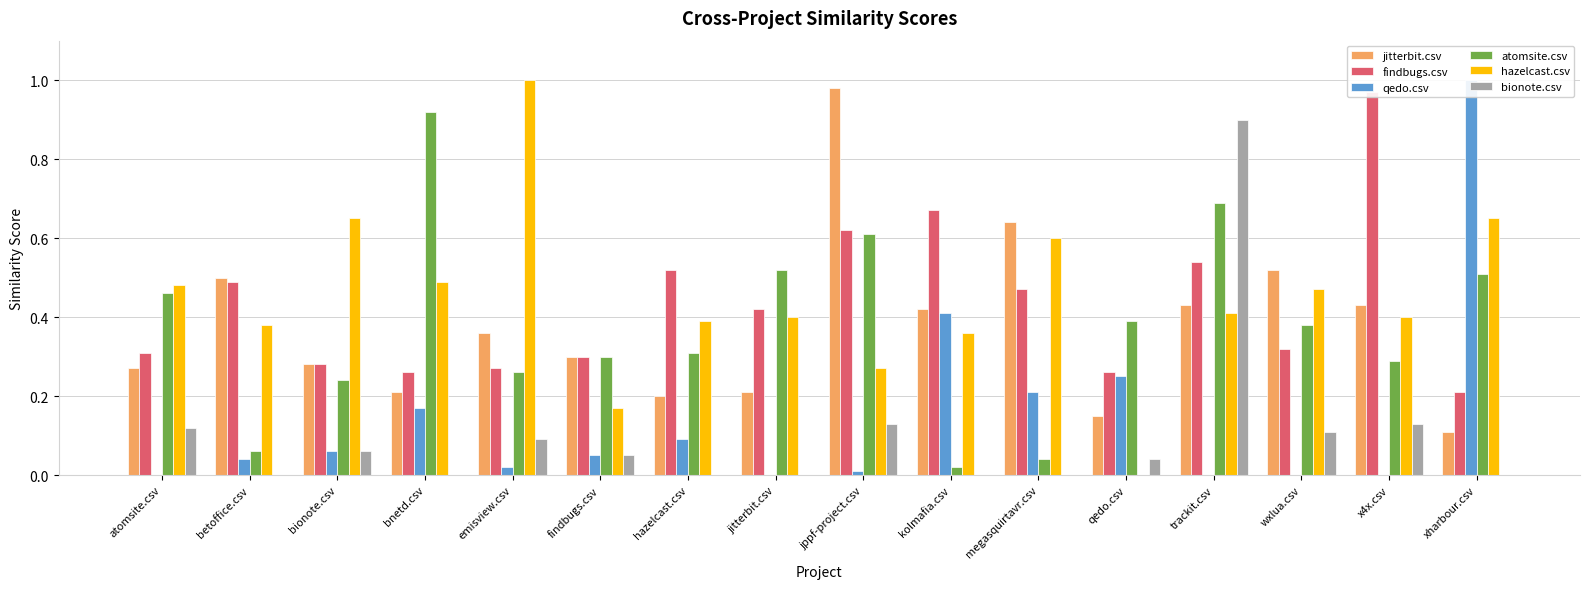

Reading left to right, list all the values displayed in this chart.

jitterbit.csv: atomsite.csv=0.3	betoffice.csv=0.5	bionote.csv=0.3	bnetd.csv=0.2	emisview.csv=0.4	findbugs.csv=0.3	hazelcast.csv=0.2	jitterbit.csv=0.2	jppf-project.csv=1.0	kolmafia.csv=0.4	megasquirtavr.csv=0.6	qedo.csv=0.1	trackit.csv=0.4	wxlua.csv=0.5	x4x.csv=0.4	xharbour.csv=0.1
findbugs.csv: atomsite.csv=0.3	betoffice.csv=0.5	bionote.csv=0.3	bnetd.csv=0.3	emisview.csv=0.3	findbugs.csv=0.3	hazelcast.csv=0.5	jitterbit.csv=0.4	jppf-project.csv=0.6	kolmafia.csv=0.7	megasquirtavr.csv=0.5	qedo.csv=0.3	trackit.csv=0.5	wxlua.csv=0.3	x4x.csv=1.0	xharbour.csv=0.2
qedo.csv: atomsite.csv=0.0	betoffice.csv=0.0	bionote.csv=0.1	bnetd.csv=0.2	emisview.csv=0.0	findbugs.csv=0.1	hazelcast.csv=0.1	jitterbit.csv=0.0	jppf-project.csv=0.0	kolmafia.csv=0.4	megasquirtavr.csv=0.2	qedo.csv=0.2	trackit.csv=0.0	wxlua.csv=0.0	x4x.csv=0.0	xharbour.csv=1.0
atomsite.csv: atomsite.csv=0.5	betoffice.csv=0.1	bionote.csv=0.2	bnetd.csv=0.9	emisview.csv=0.3	findbugs.csv=0.3	hazelcast.csv=0.3	jitterbit.csv=0.5	jppf-project.csv=0.6	kolmafia.csv=0.0	megasquirtavr.csv=0.0	qedo.csv=0.4	trackit.csv=0.7	wxlua.csv=0.4	x4x.csv=0.3	xharbour.csv=0.5
hazelcast.csv: atomsite.csv=0.5	betoffice.csv=0.4	bionote.csv=0.7	bnetd.csv=0.5	emisview.csv=1.0	findbugs.csv=0.2	hazelcast.csv=0.4	jitterbit.csv=0.4	jppf-project.csv=0.3	kolmafia.csv=0.4	megasquirtavr.csv=0.6	qedo.csv=0.0	trackit.csv=0.4	wxlua.csv=0.5	x4x.csv=0.4	xharbour.csv=0.7
bionote.csv: atomsite.csv=0.1	betoffice.csv=0.0	bionote.csv=0.1	bnetd.csv=0.0	emisview.csv=0.1	findbugs.csv=0.1	hazelcast.csv=0.0	jitterbit.csv=0.0	jppf-project.csv=0.1	kolmafia.csv=0.0	megasquirtavr.csv=0.0	qedo.csv=0.0	trackit.csv=0.9	wxlua.csv=0.1	x4x.csv=0.1	xharbour.csv=0.0